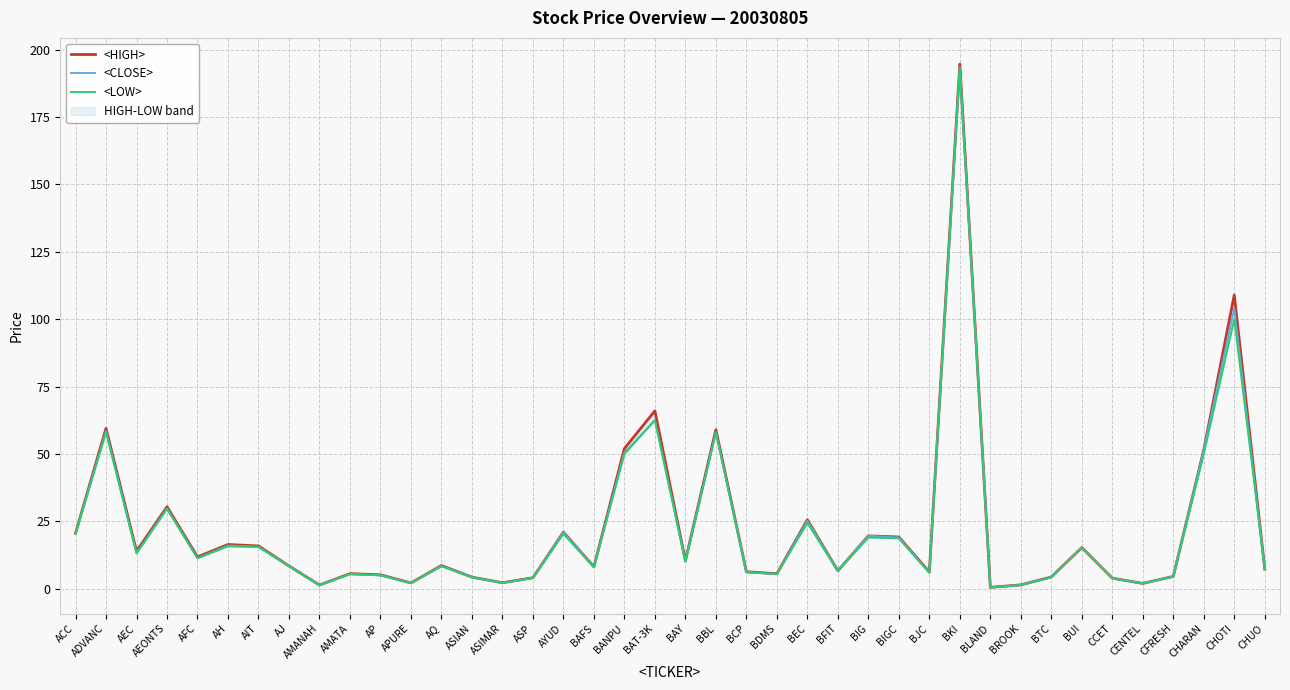

What position from the right is ASIMAR?

26